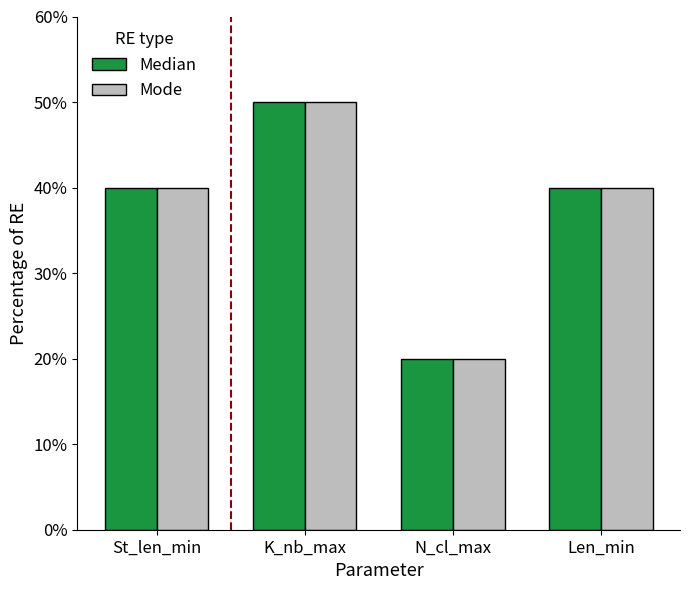

What is the difference between the maximum and minimum values in the Median series?

30